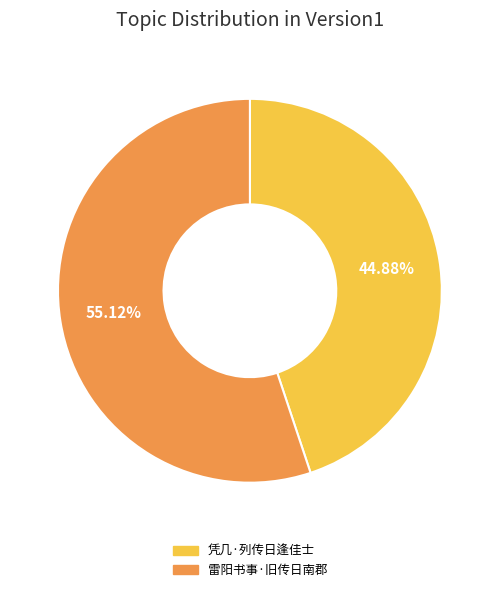

Is it true that 雷阳书事·旧传日南郡 is 55% of the pie?

True